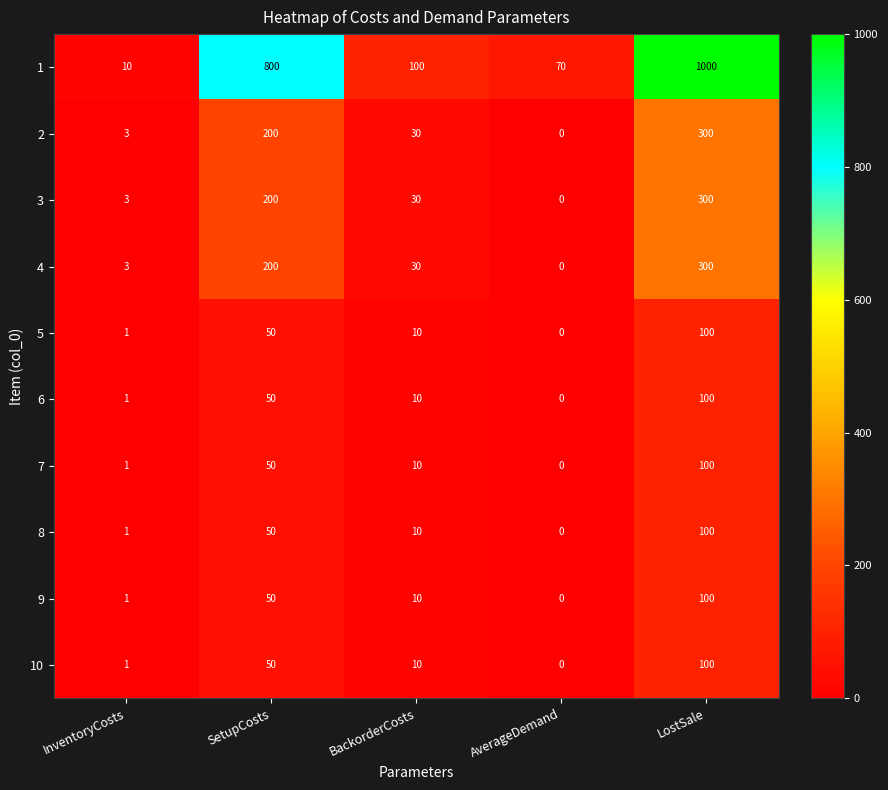

Is it true that 7 equals 15 at BackorderCosts?

False